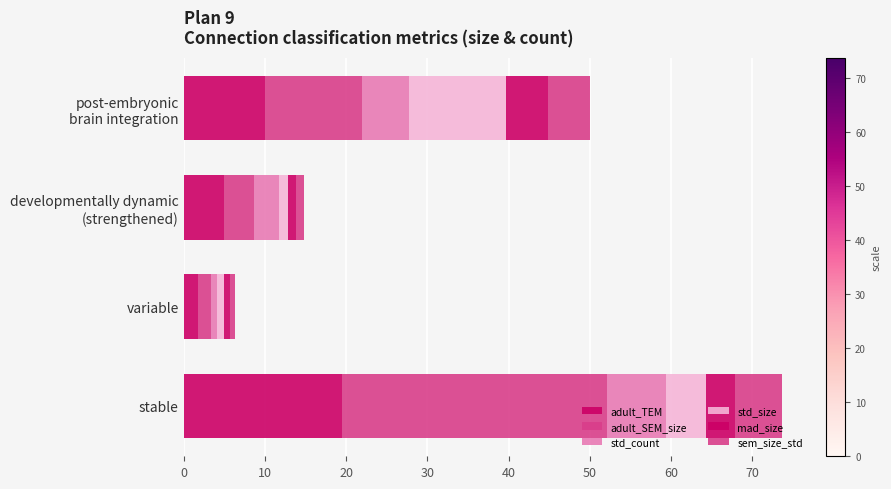

Which series has the widest spread of values?

adult_SEM_size